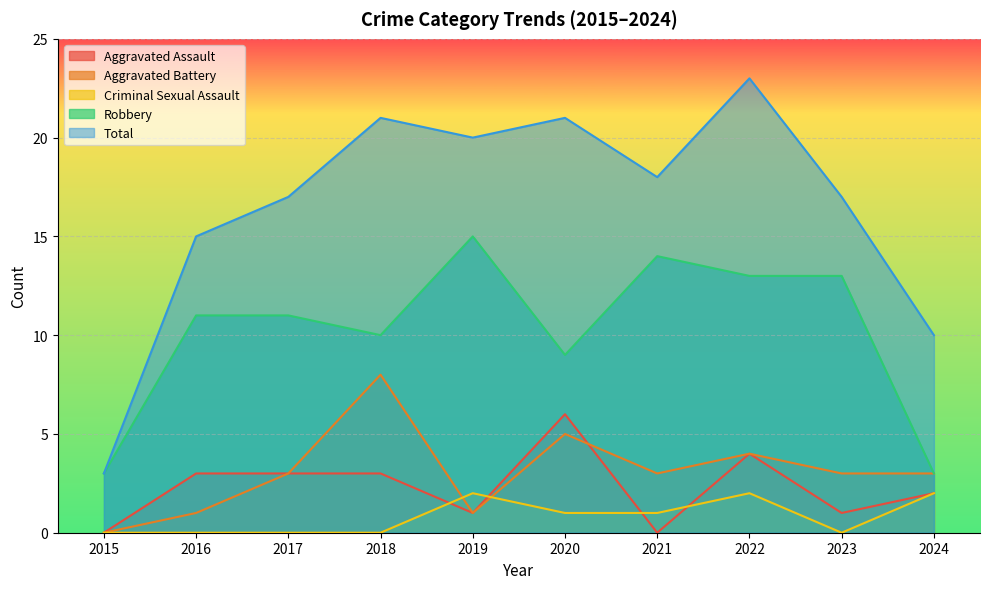

Reading left to right, what are all the values shown in this chart?

Aggravated Assault: 0	3	3	3	1	6	0	4	1	2
Aggravated Battery: 0	1	3	8	1	5	3	4	3	3
Criminal Sexual Assault: 0	0	0	0	2	1	1	2	0	2
Robbery: 3	11	11	10	15	9	14	13	13	3
Total: 3	15	17	21	20	21	18	23	17	10